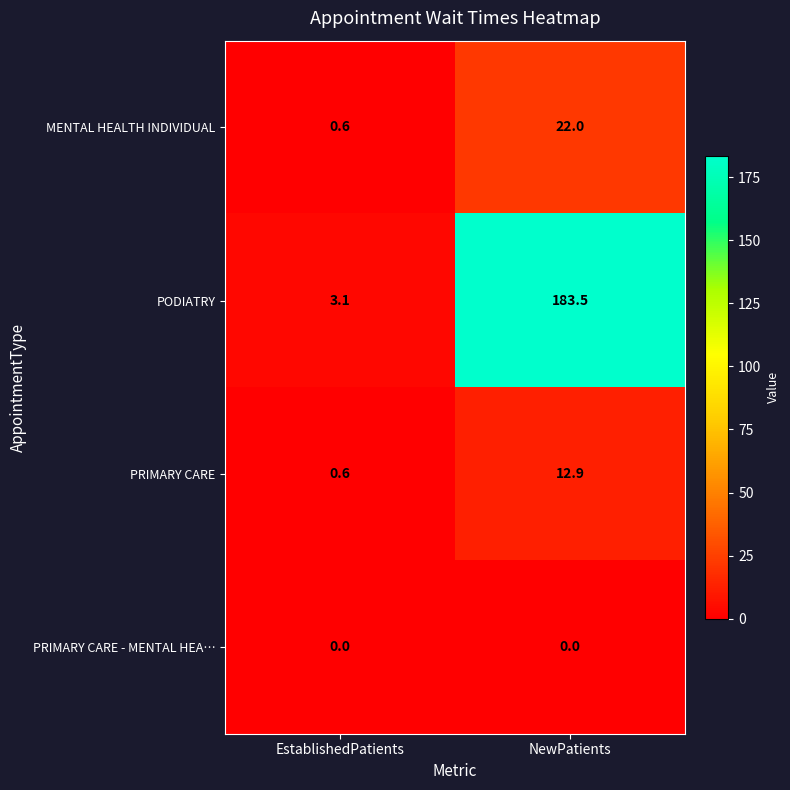

Reading left to right, what are all the values shown in this chart?

MENTAL HEALTH INDIVIDUAL: EstablishedPatients=0.6	NewPatients=22.0
PODIATRY: EstablishedPatients=3.1	NewPatients=183.5
PRIMARY CARE: EstablishedPatients=0.6	NewPatients=12.9
PRIMARY CARE - MENTAL HEA…: EstablishedPatients=0.0	NewPatients=0.0